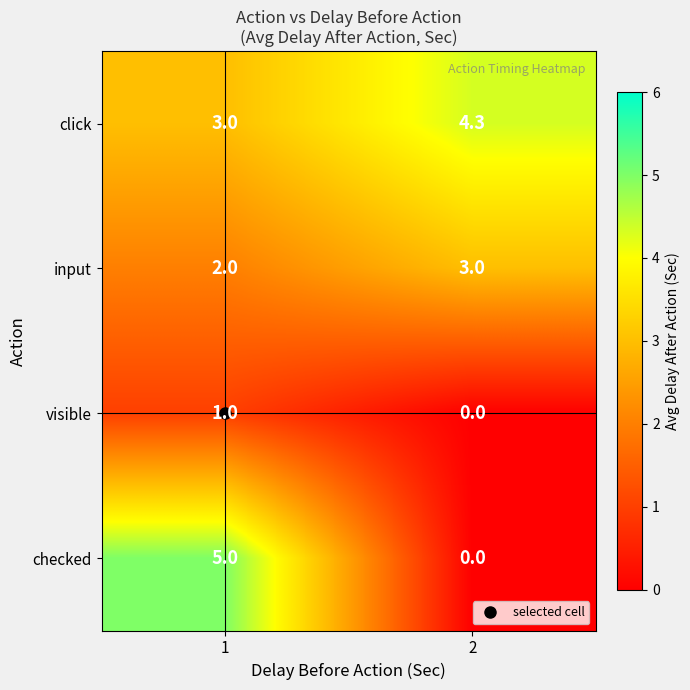

Rank the series by their maximum value, from highest to lowest.

checked, click, input, visible